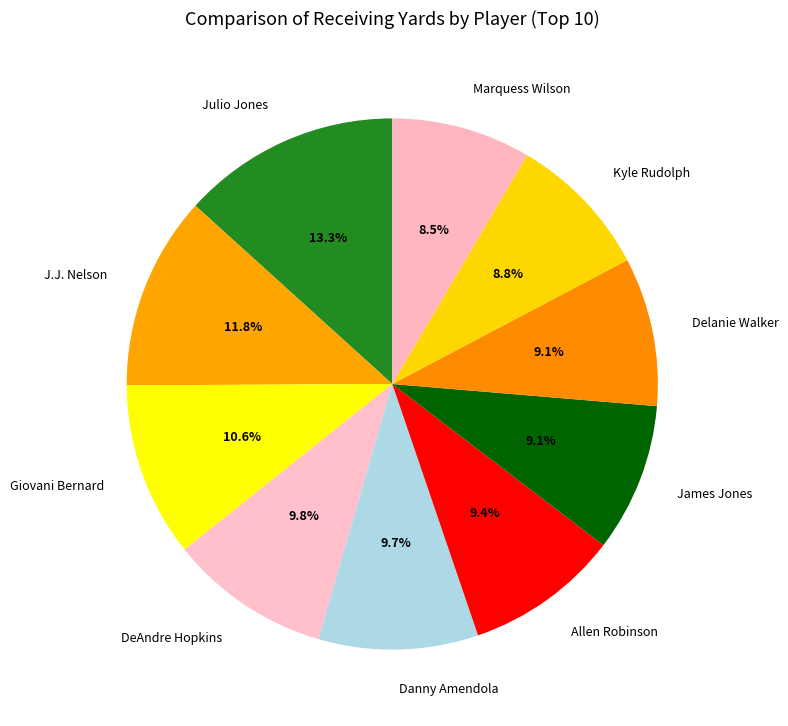

Combined, do James Jones and Marquess Wilson account for over 50%?

No